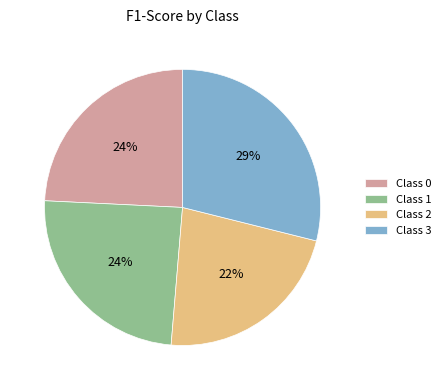

The Class 1 slice represents 24% of the pie. True or false?

True